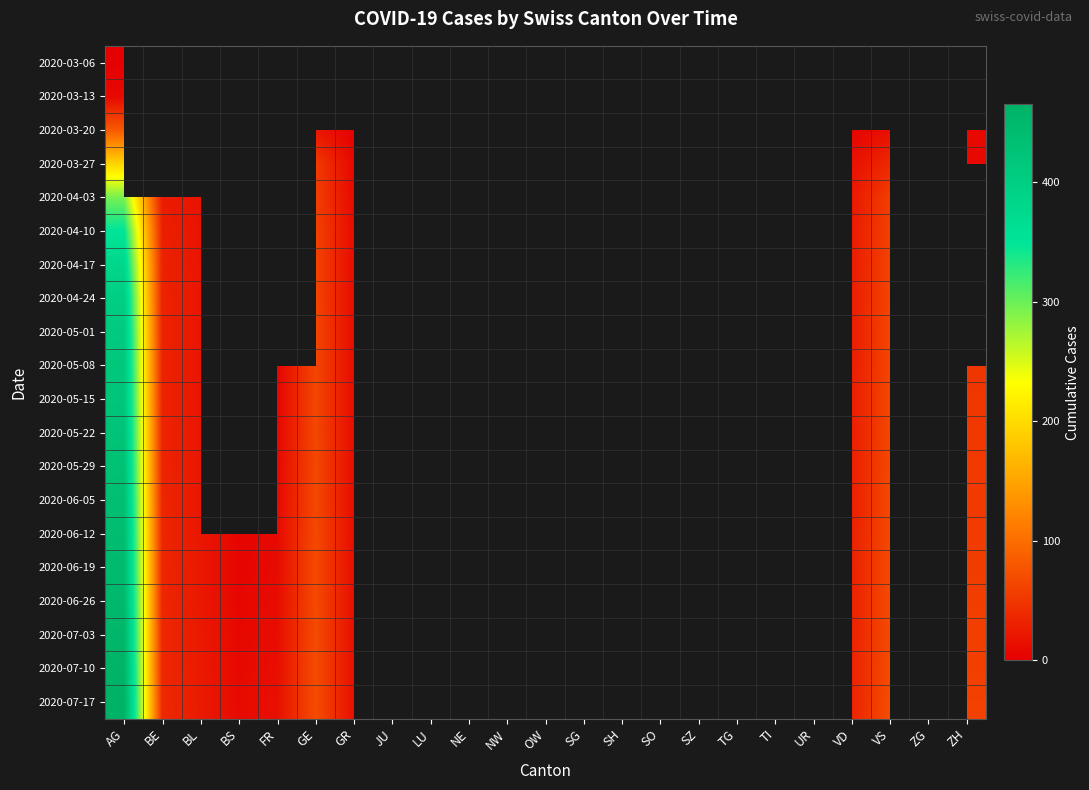

How many series are shown in this chart?

20